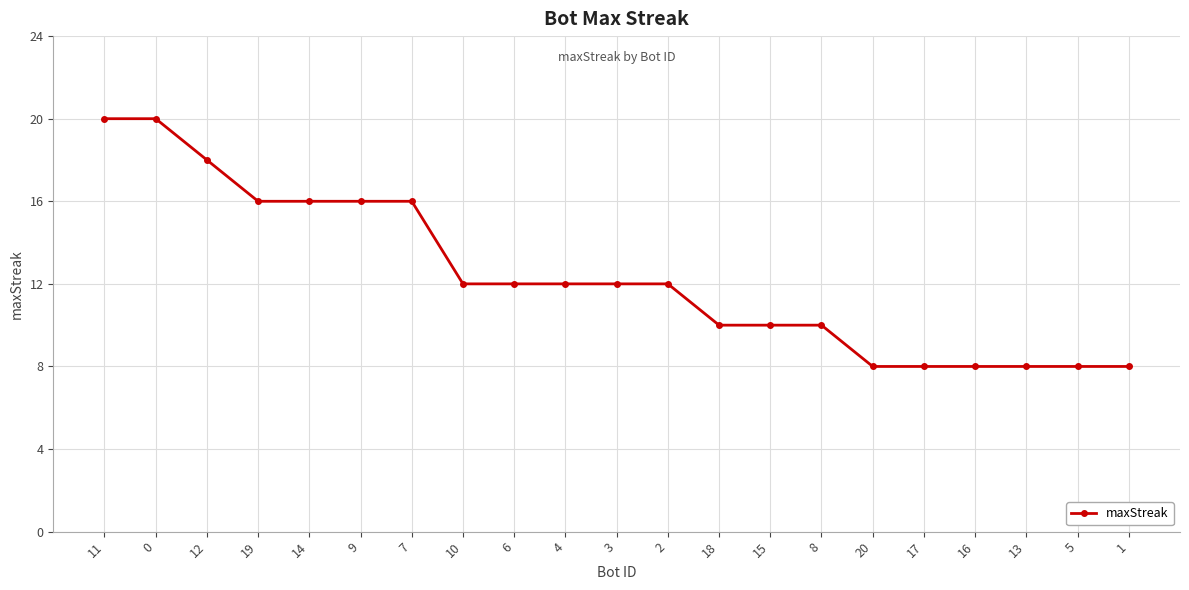

What is the sum of the values at 13 and 12?

26